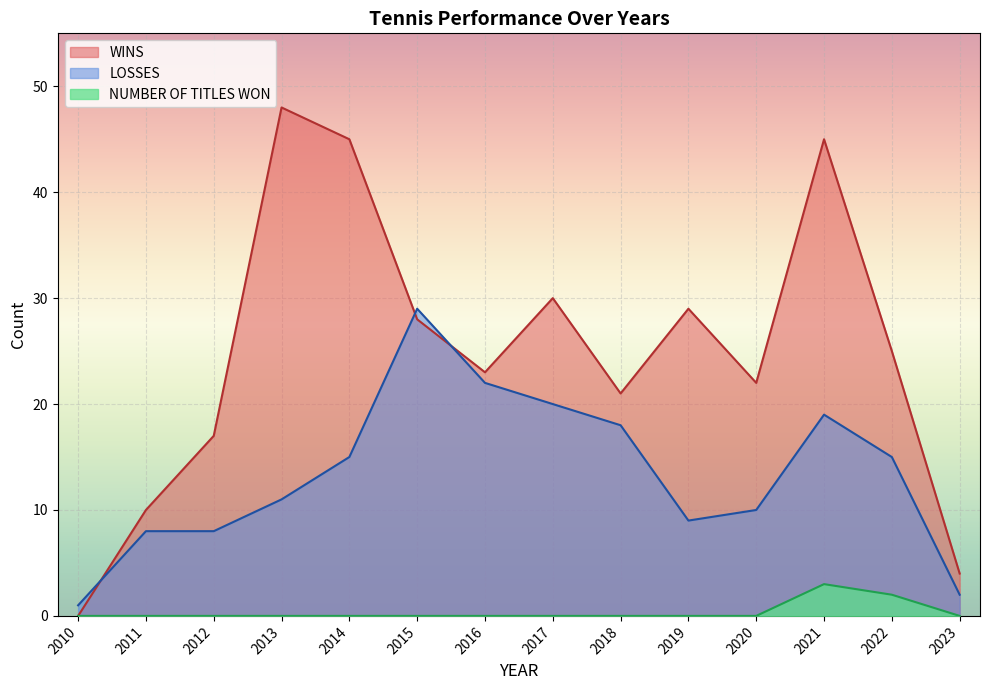

At which category does LOSSES reach its first local peak?

2015